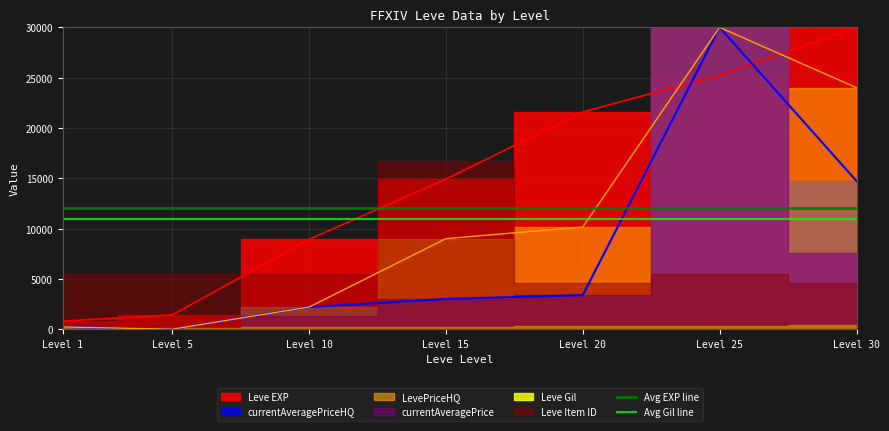

True or false: Avg EXP line has a value of 12000 at Level 1.

True